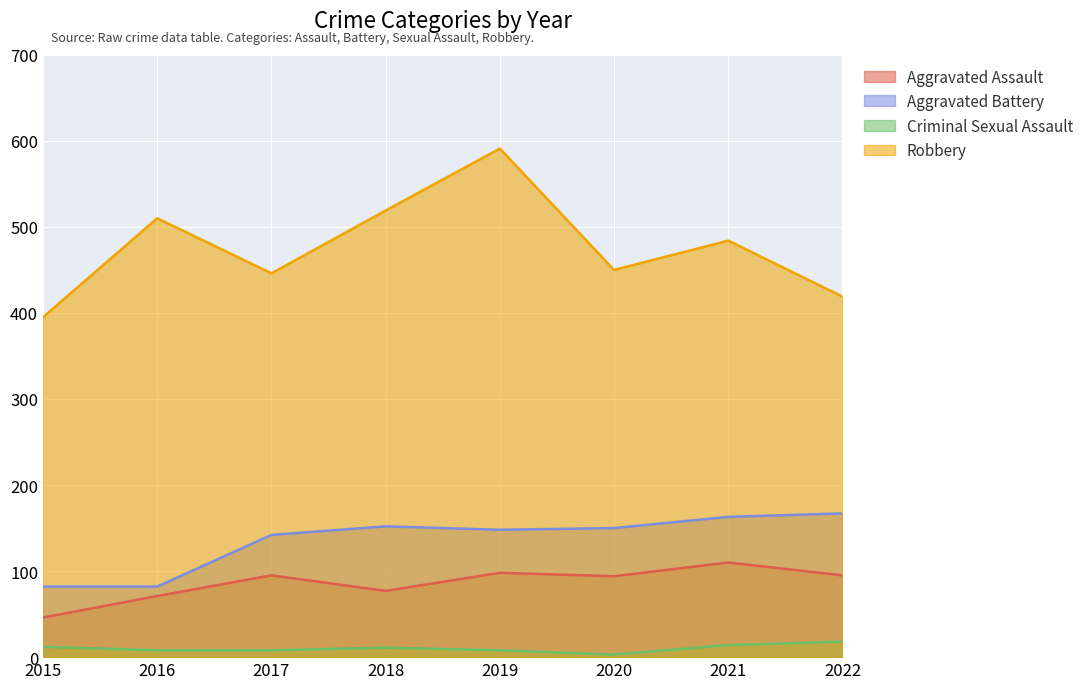

Where does the Robbery series first go above 484?

2016